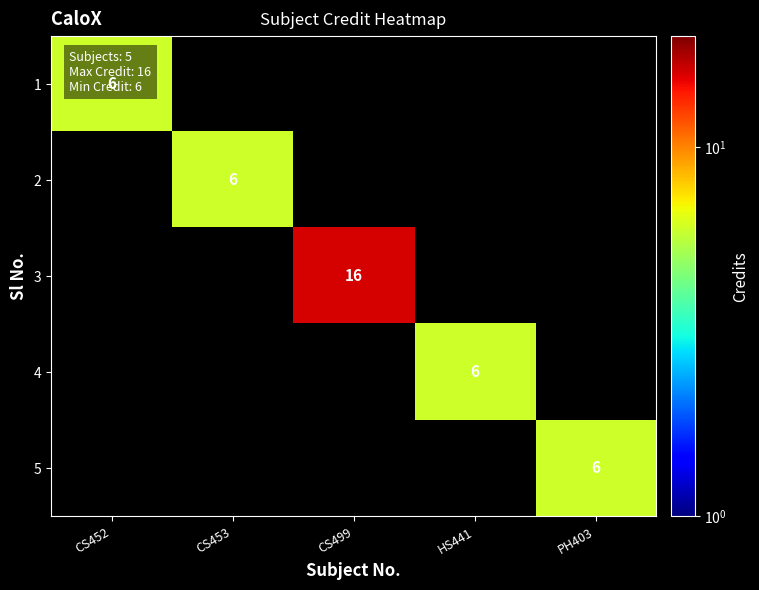

What is the difference between the maximum and minimum values in the 2 series?

6